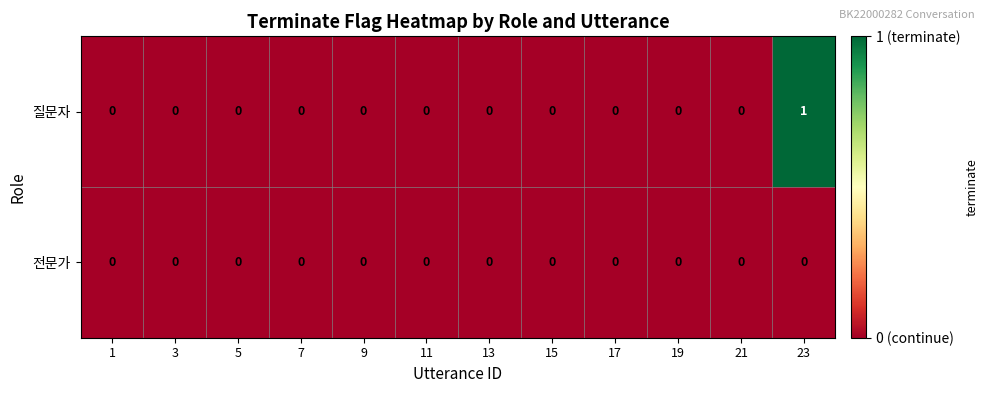

Count the 질문자 values in the range 0 to 1.

12